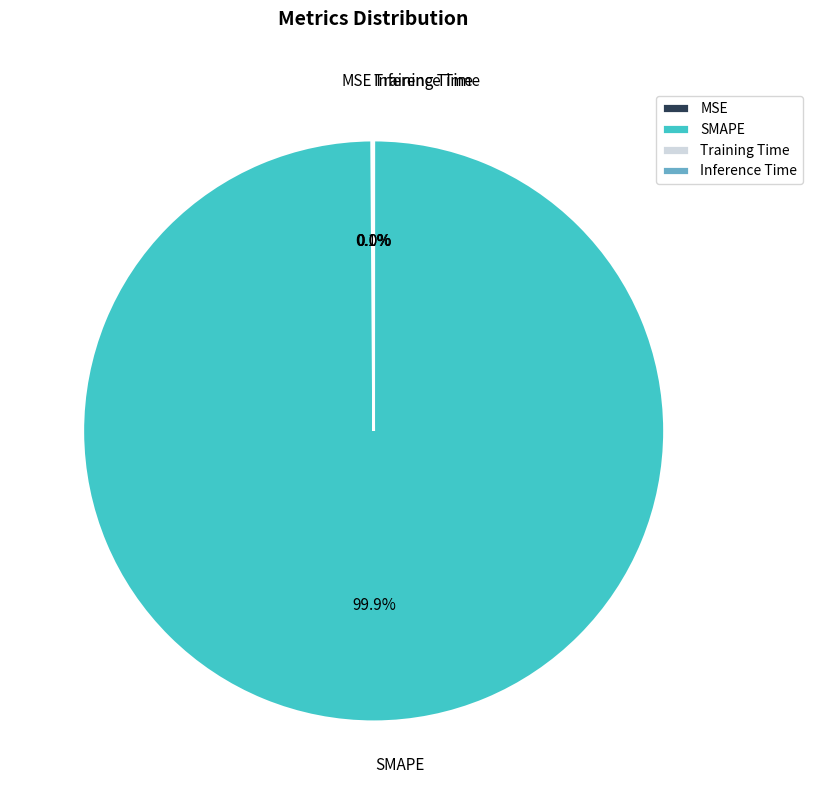

Which slice represents more than half of the pie?

SMAPE